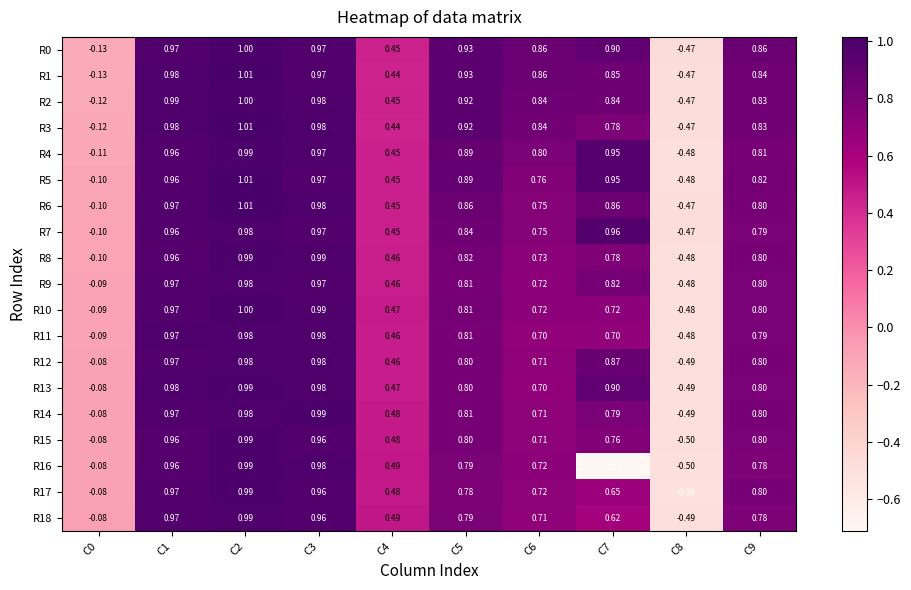

Is the value of R14 at C4 greater than the value of R13 at C1?

No